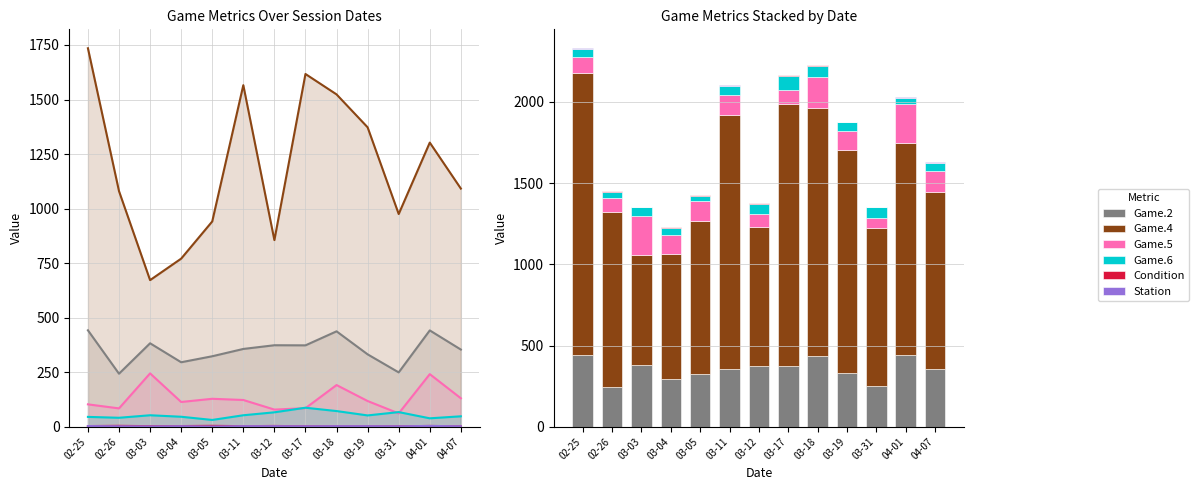

Which series has the largest total across all categories?

Game.4